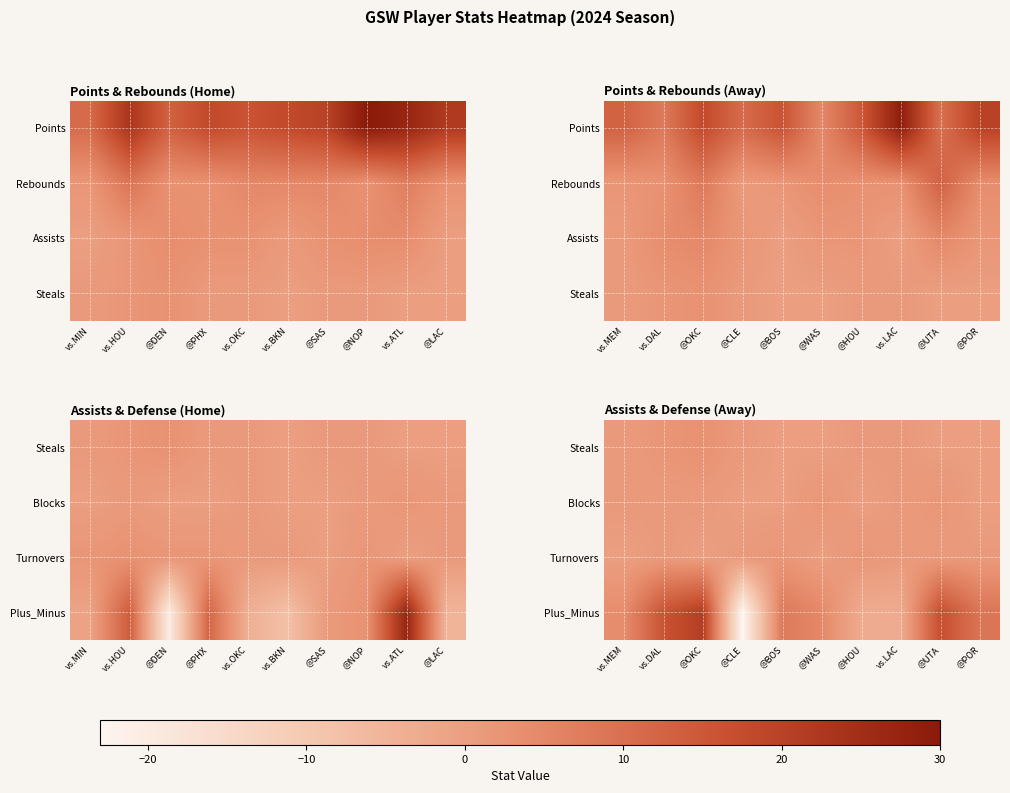

How many series are shown in this chart?

4